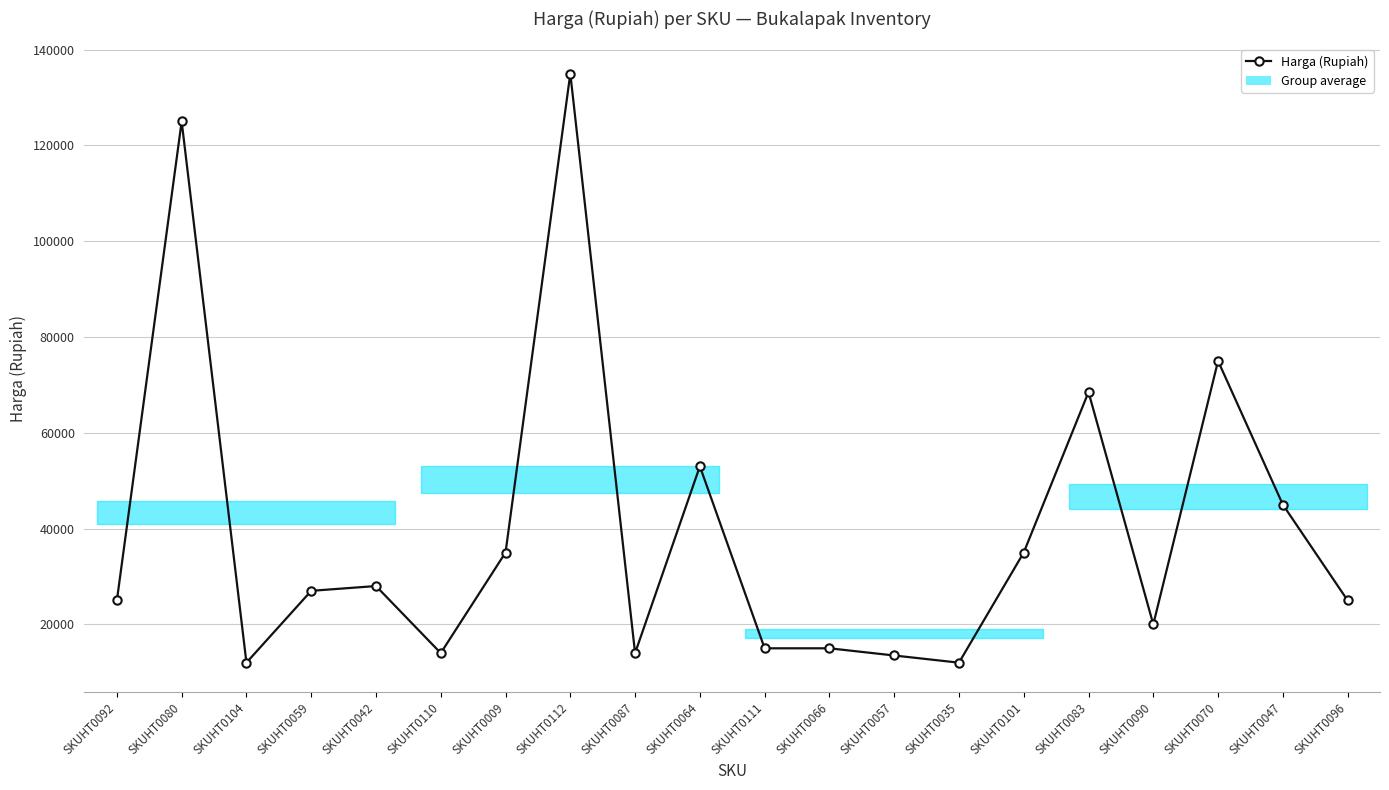

Reading right to left, list all the values displayed in this chart.

SKUHT0096=25000	SKUHT0047=45000	SKUHT0070=75000	SKUHT0090=20000	SKUHT0083=68500	SKUHT0101=35000	SKUHT0035=12000	SKUHT0057=13500	SKUHT0066=15000	SKUHT0111=15000	SKUHT0064=53000	SKUHT0087=14000	SKUHT0112=135000	SKUHT0009=35000	SKUHT0110=14000	SKUHT0042=28000	SKUHT0059=27000	SKUHT0104=12000	SKUHT0080=125000	SKUHT0092=25000